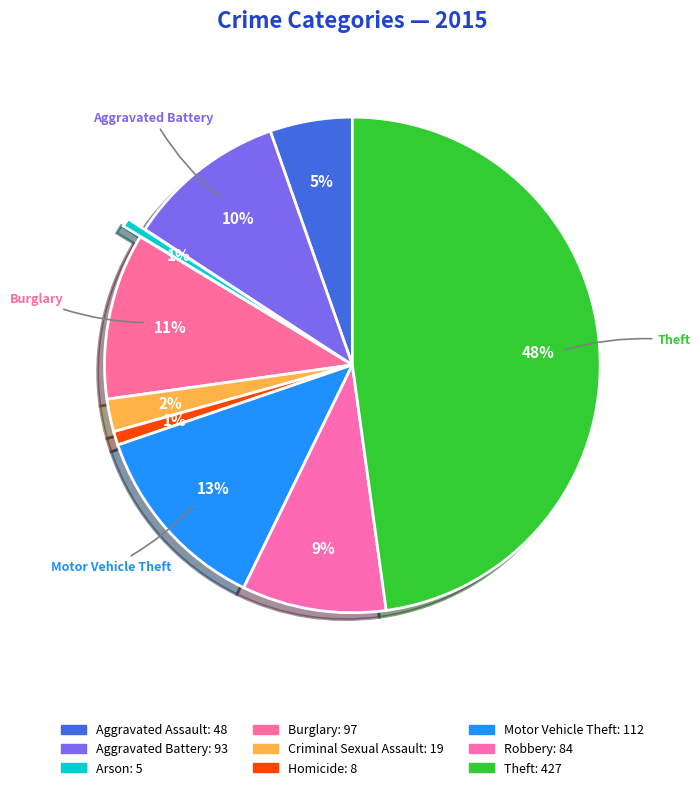

How many segments does this pie chart have?

9